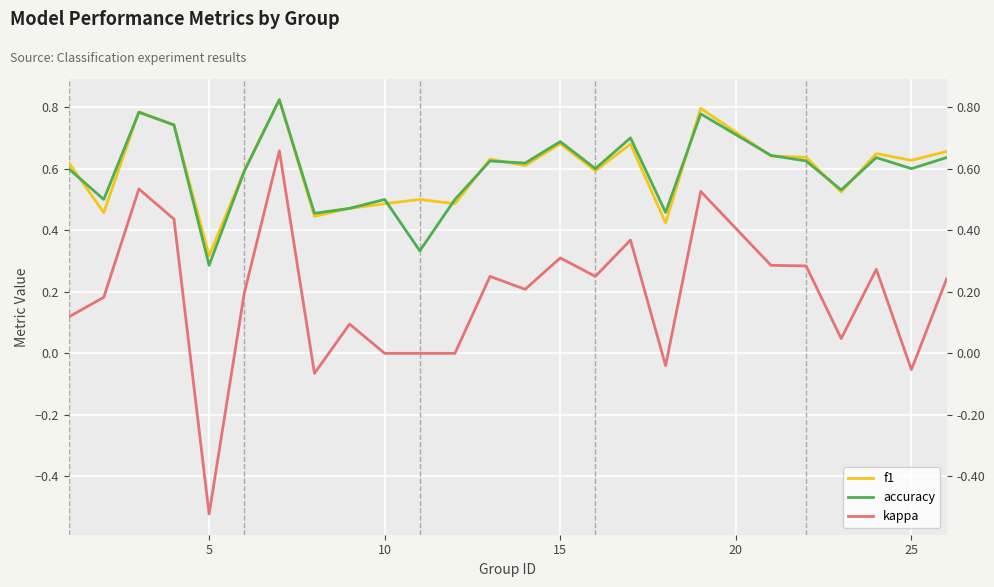

True or false: accuracy has more than 2 points higher than both neighbors.

True